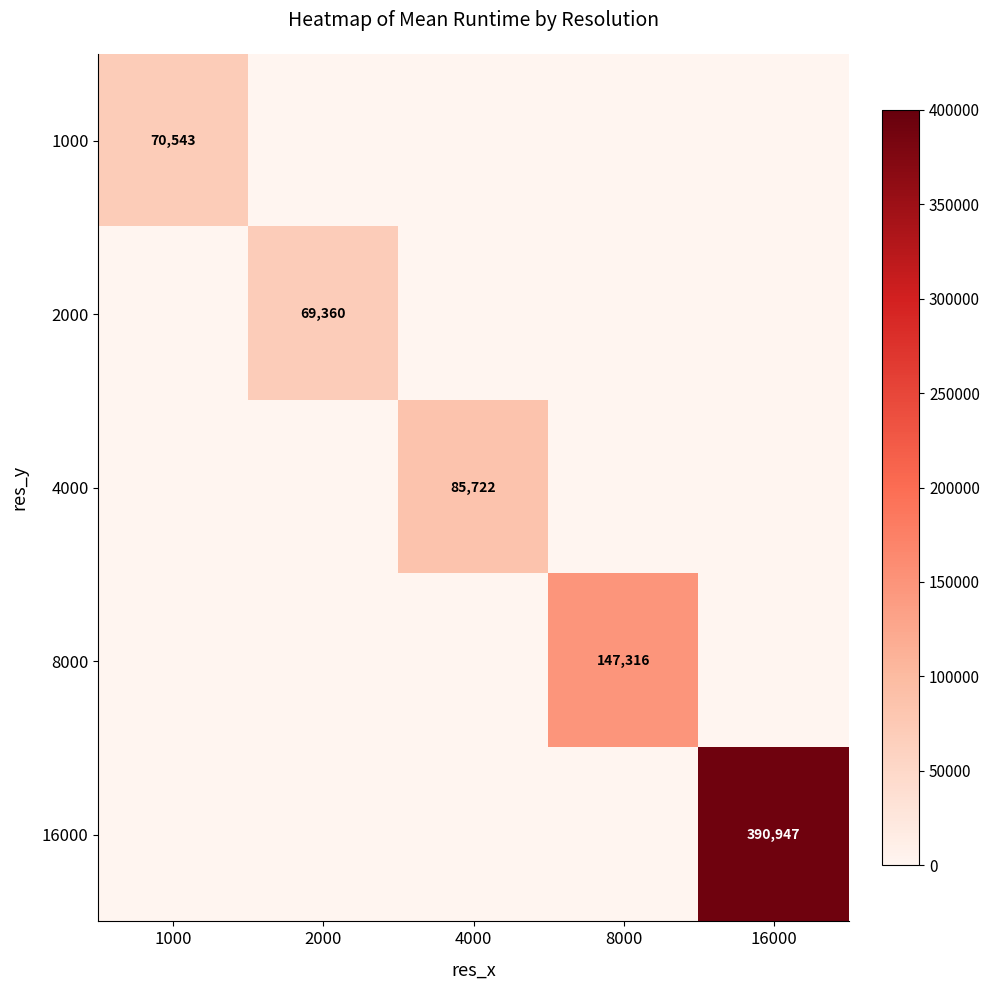

True or false: 1000 has a value of 70543 at 1000.

True